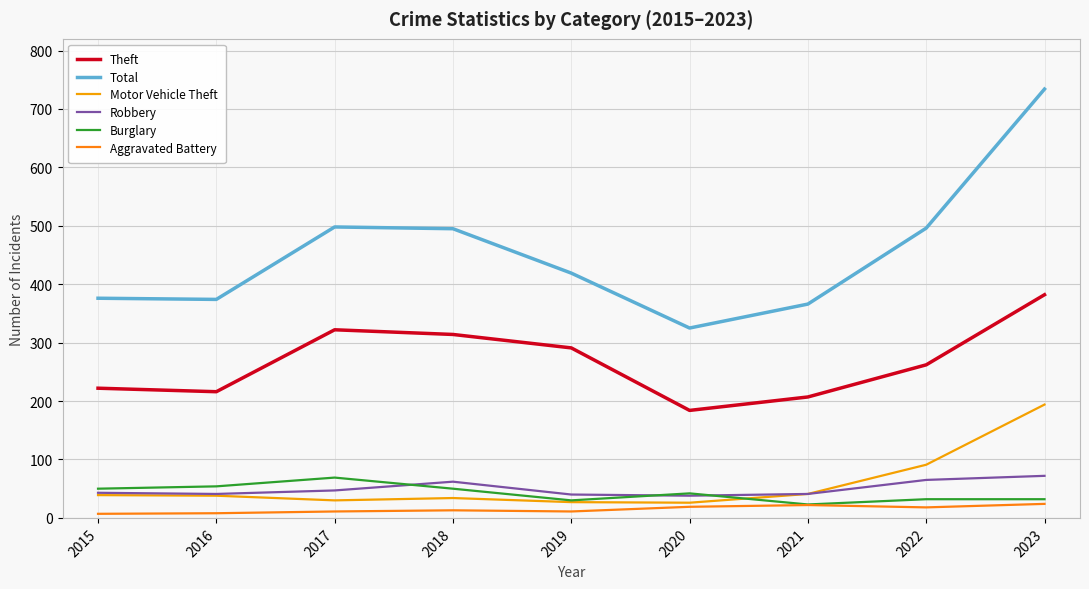

What is the difference between the maximum and minimum values in the Aggravated Battery series?

17